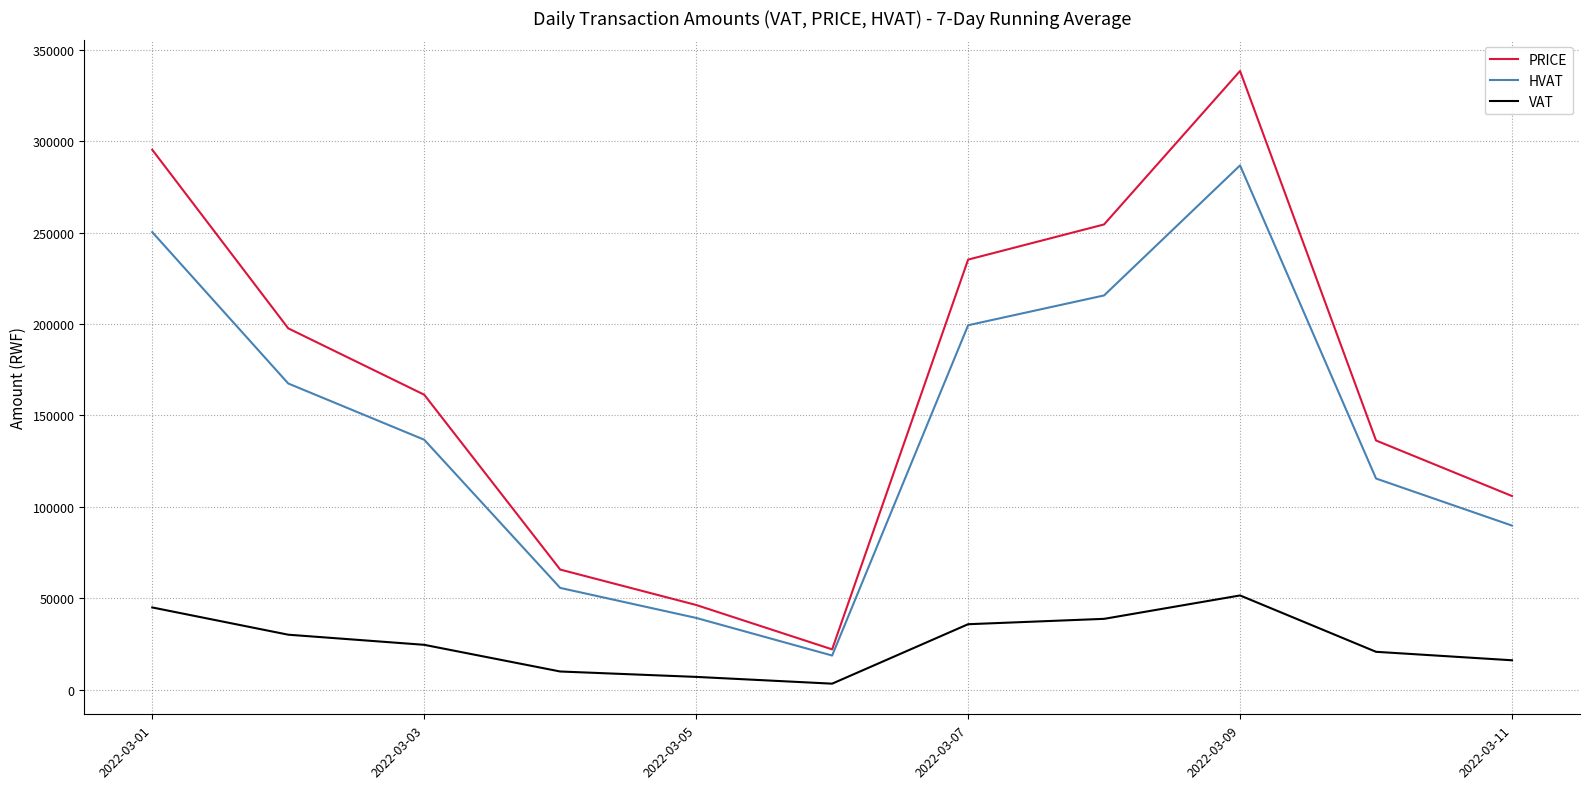

How many values in the VAT series are below 24615?

5